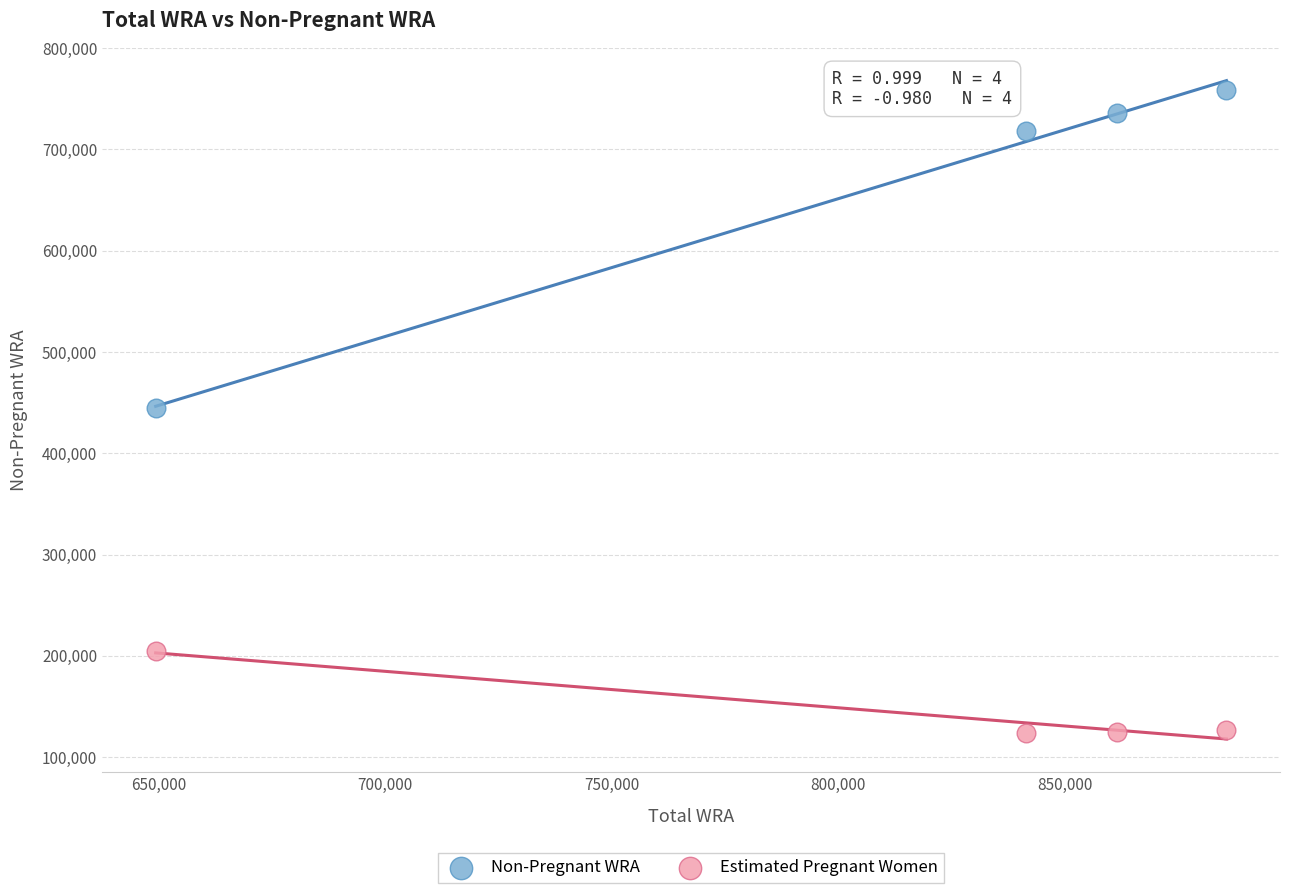

Across all data points, what is the range of X values (max minus min)?

236471.0